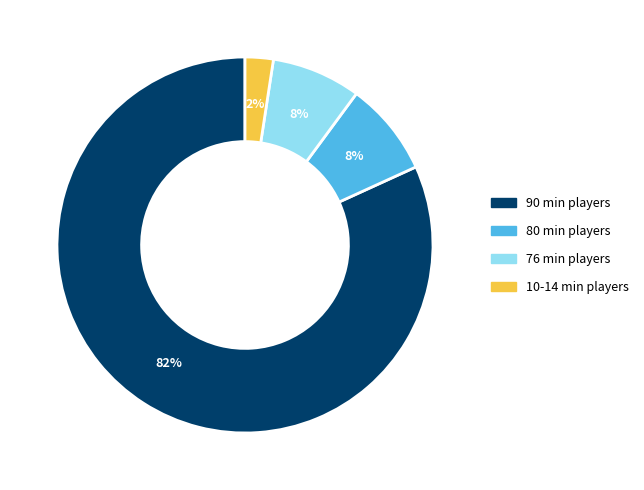

Is there any slice that represents more than half of the pie?

Yes